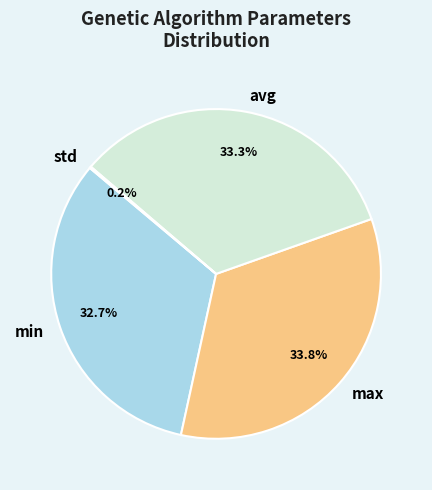

What is the largest slice in the pie chart?

max